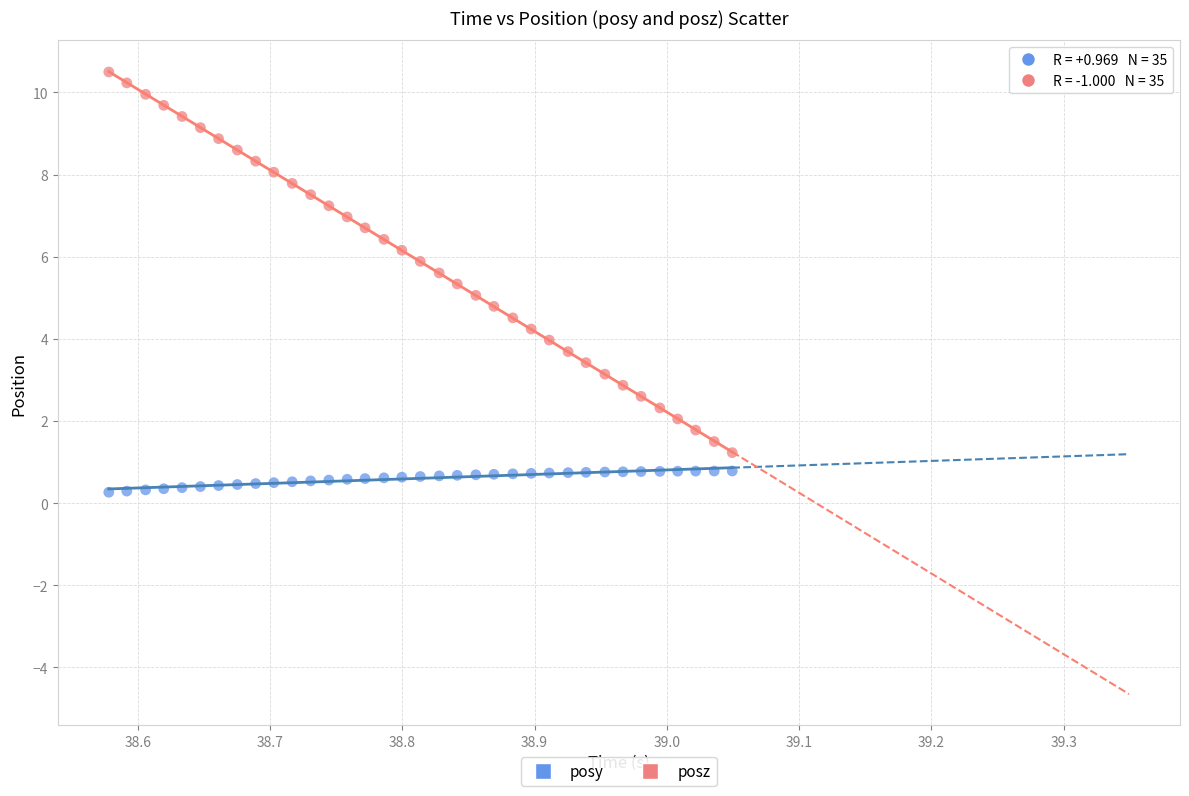

Which series reaches the maximum Y coordinate?

posz